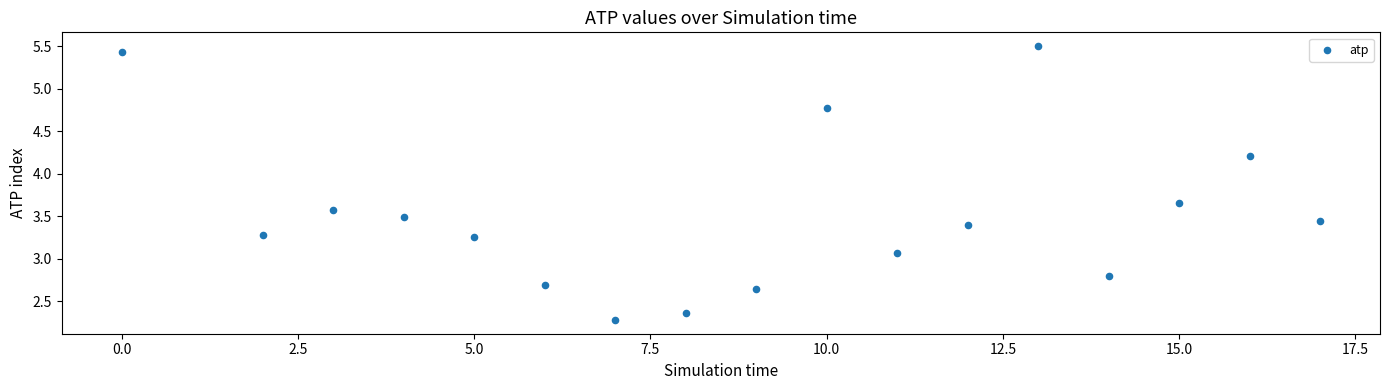

What Y value in the scatter plot is closest to 3?

3.1